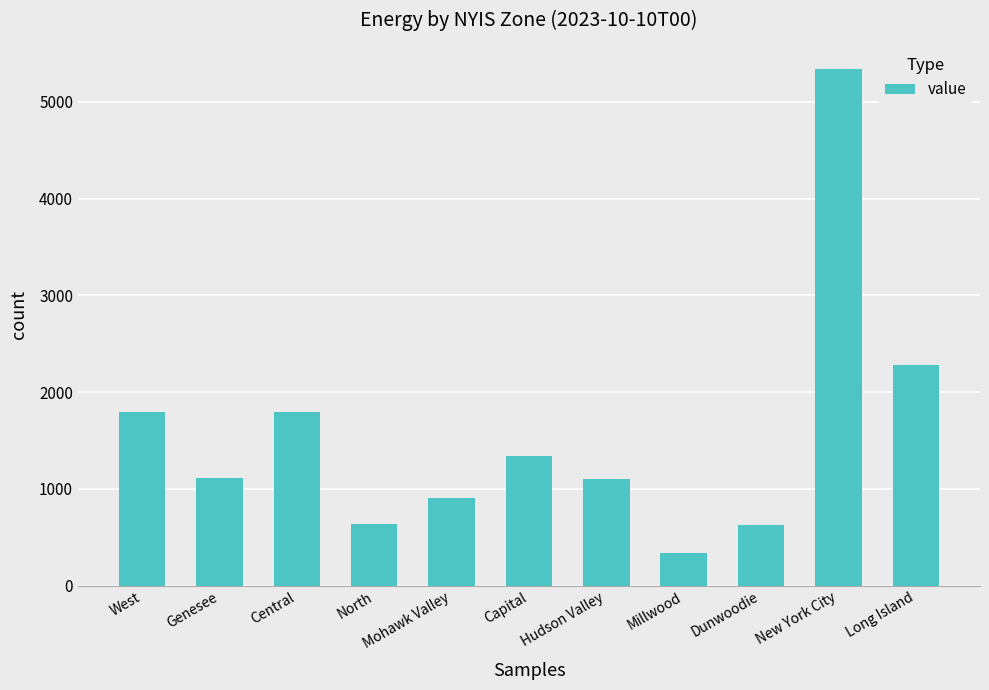

What is the average value?

1569